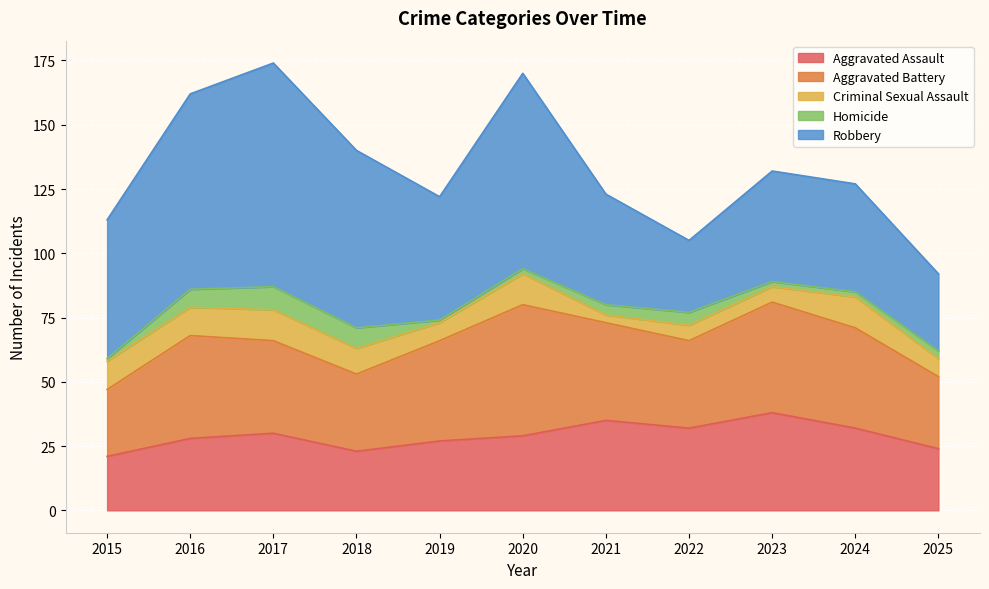

True or false: Aggravated Battery and Aggravated Assault intersect in this chart.

False